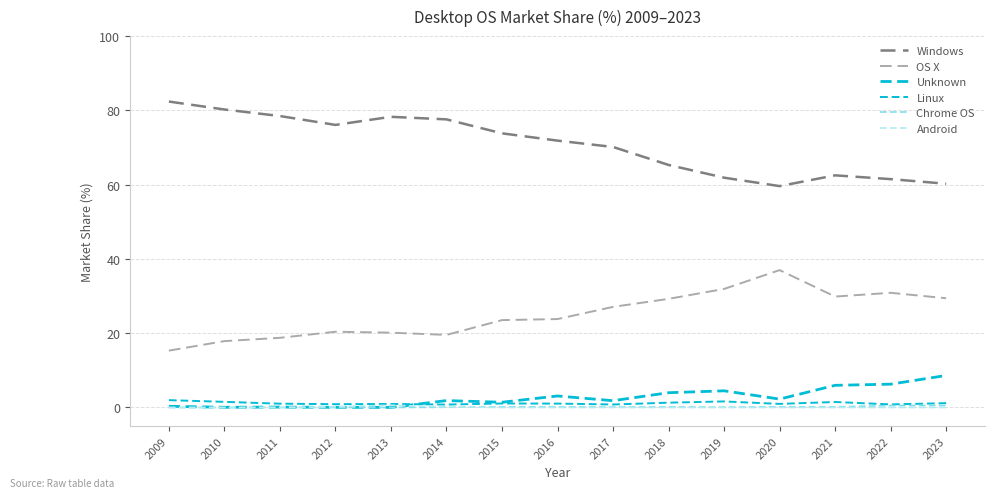

List the series in order of their peak value, lowest first.

Chrome OS, Android, Linux, Unknown, OS X, Windows